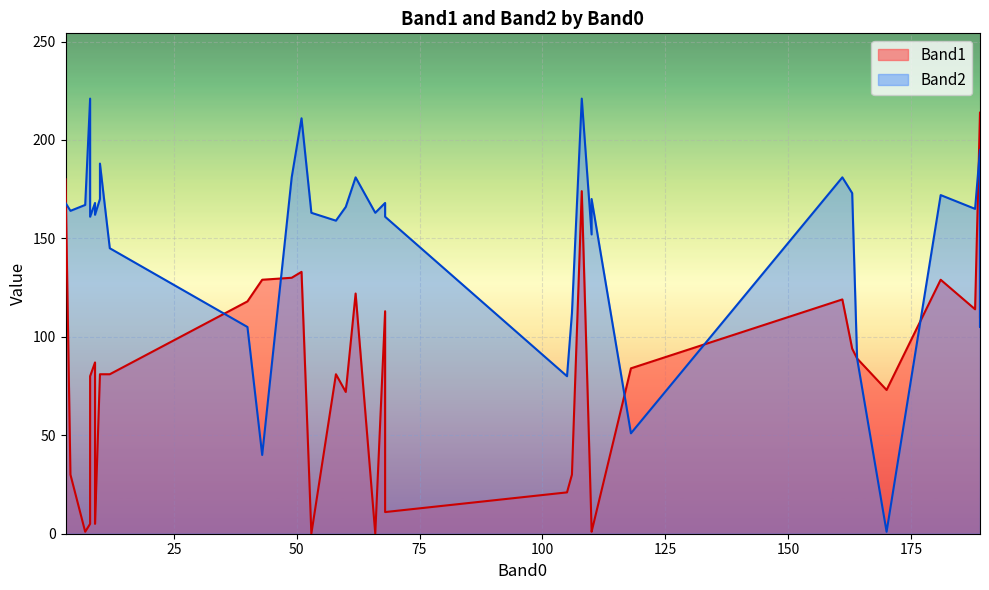

List the series in order of their overall mean, lowest first.

Band1, Band2